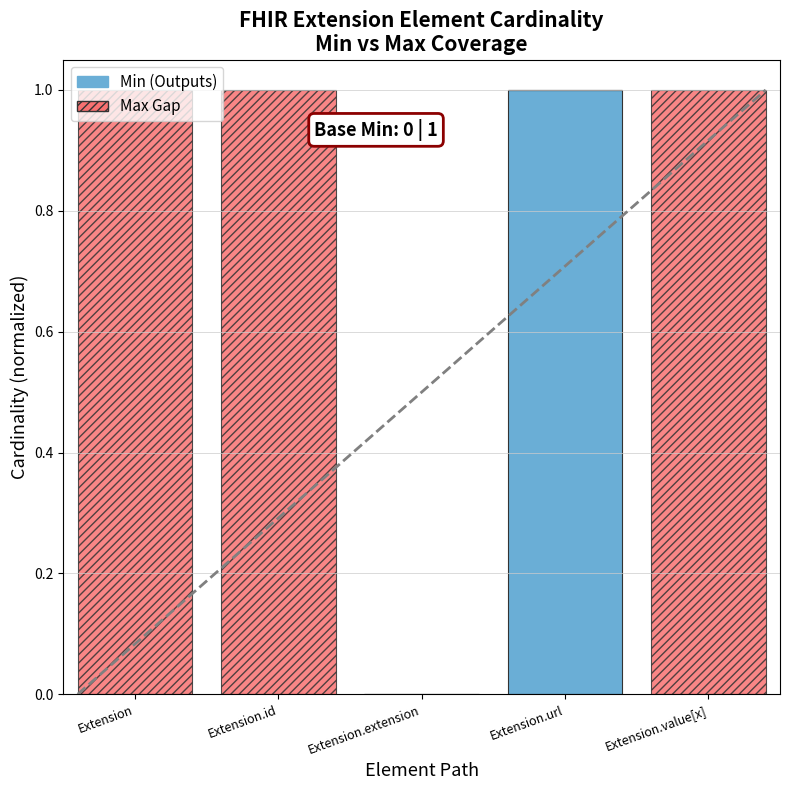

The Min (Outputs) series shows 1 at Extension.url. True or false?

True